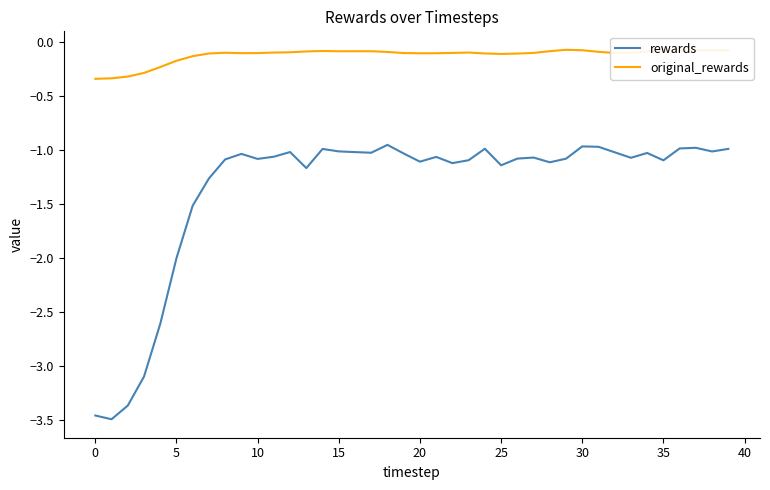

What is the difference between the maximum and minimum values in the original_rewards series?

0.3